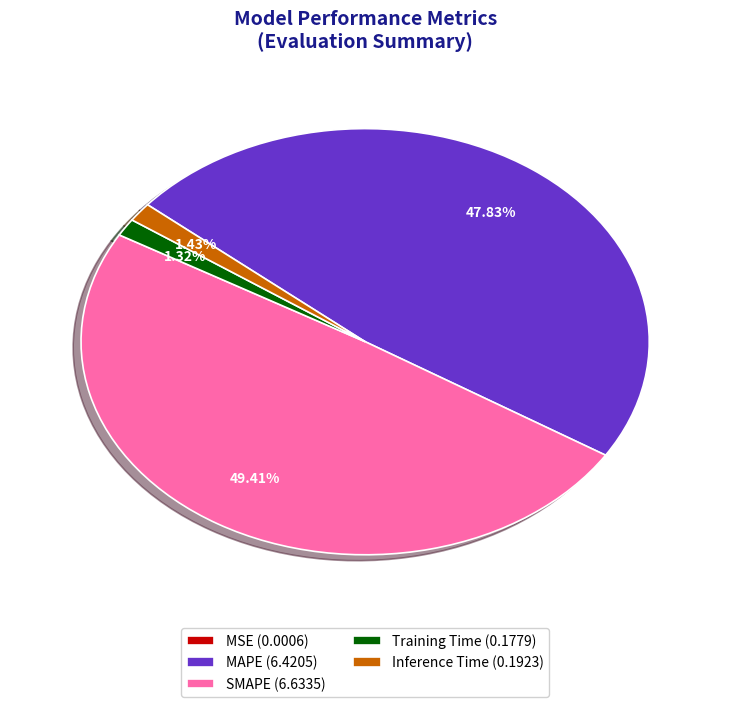

How much of the chart is everything except Training Time?

98.7%